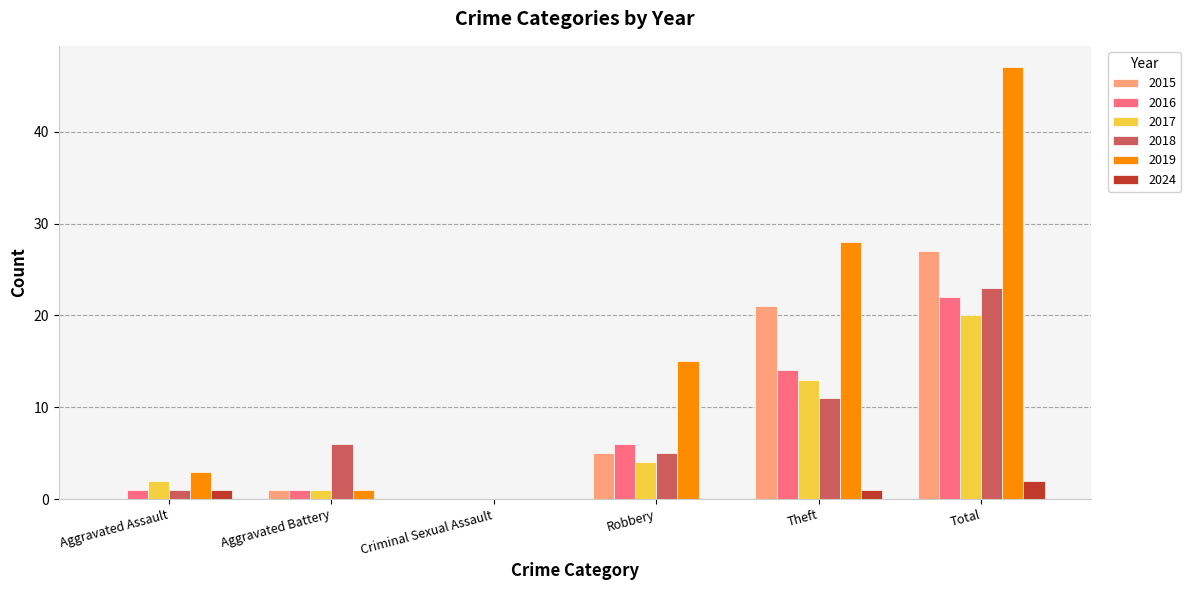

What is the approximate value of 2015 at Robbery?

5